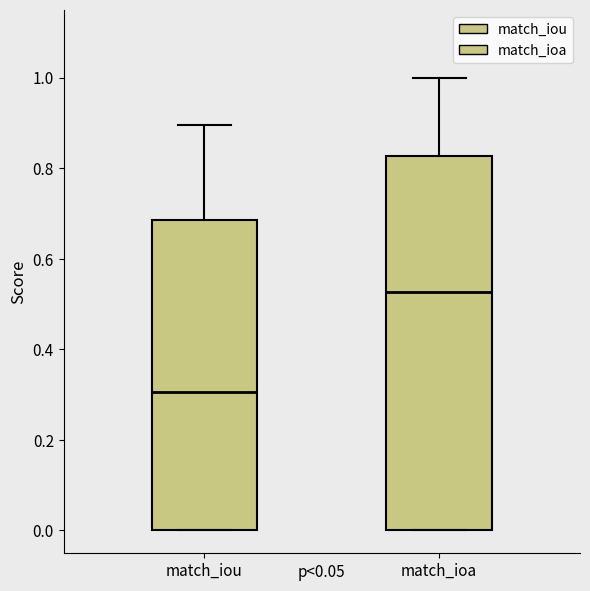

Where does the upper whisker of the box for match_iou end on the y-axis? The values are not printed on the chart, so give them approximately, as read against the axis.

0.90